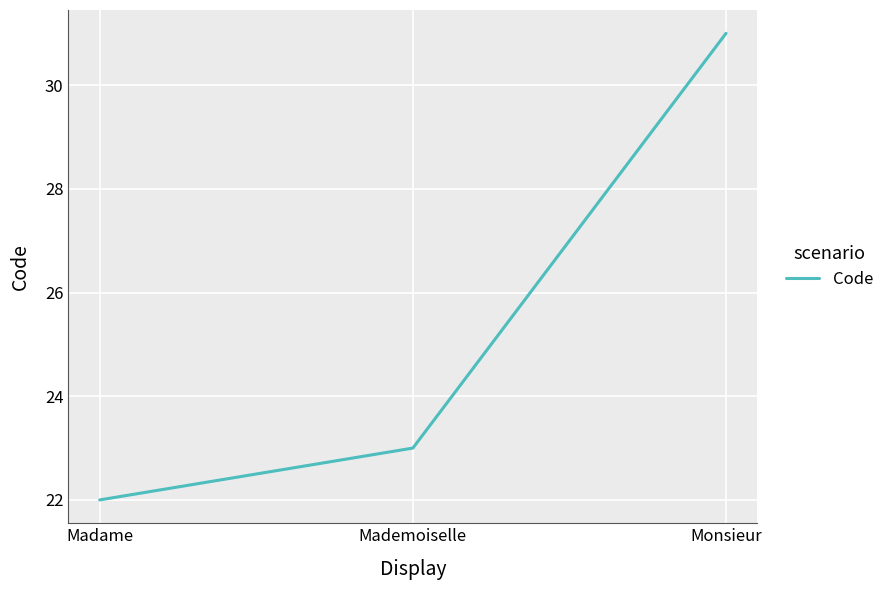

Reading left to right, list all the values displayed in this chart.

22	23	31